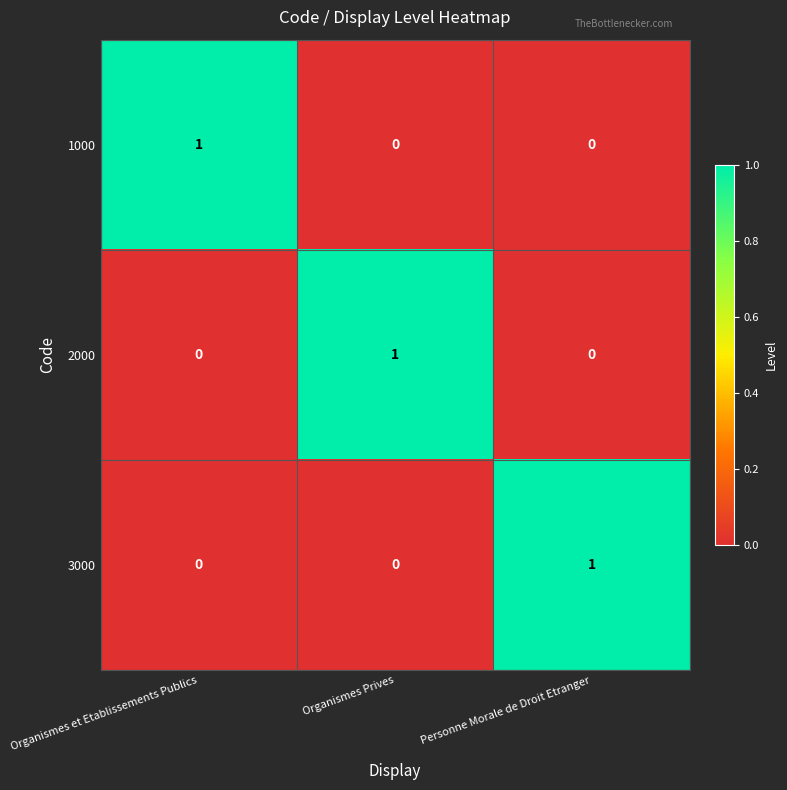

How many data points in 3000 are above 0?

1